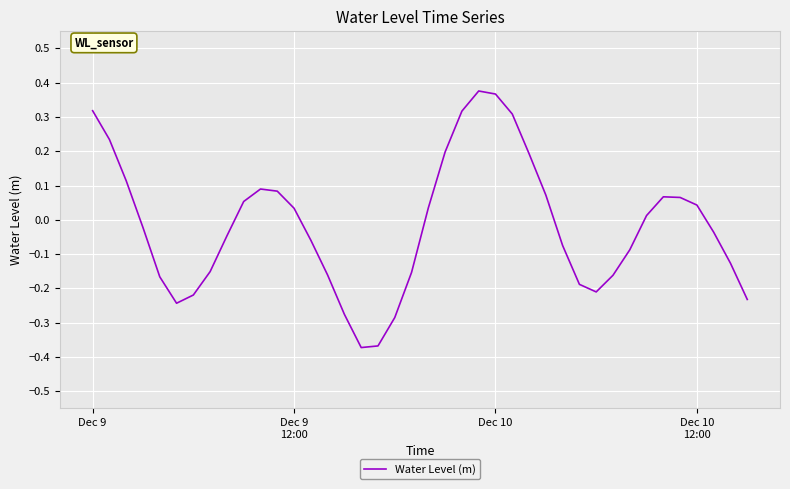

What is the difference between the maximum and minimum values?

0.7